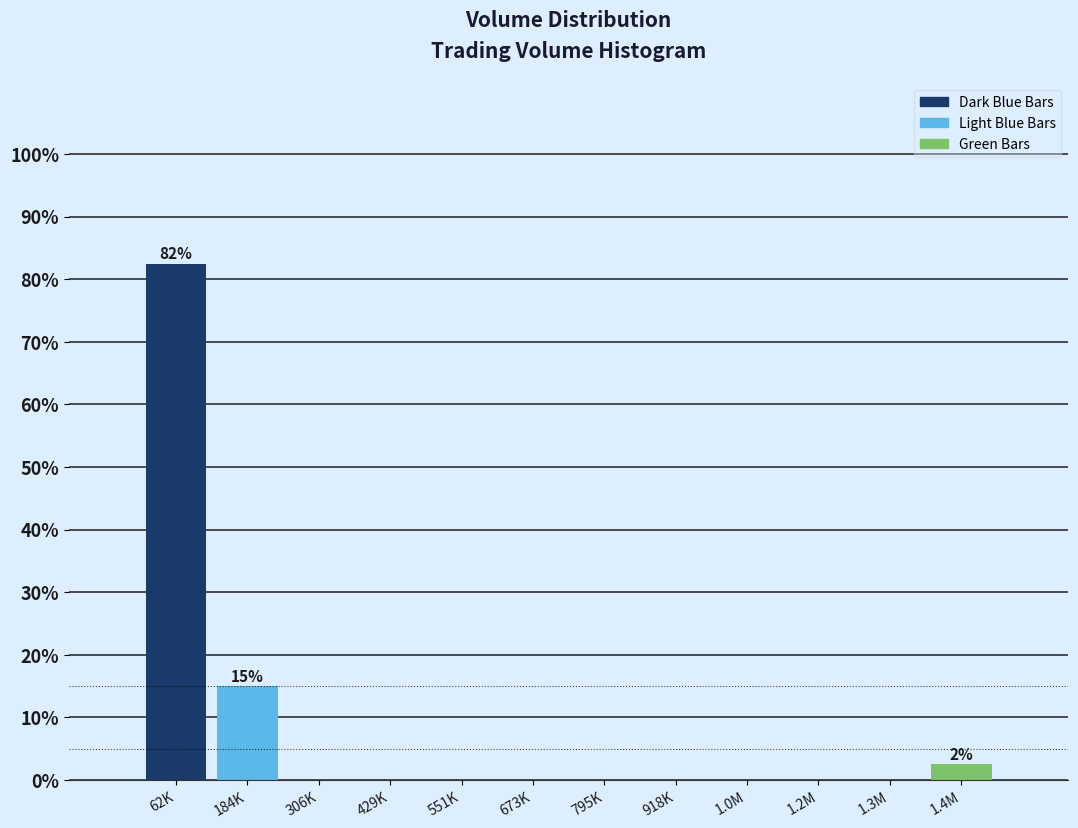

Reading left to right, extract all data points from this chart.

62K=82.5	184K=15.0	306K=0.0	429K=0.0	551K=0.0	673K=0.0	795K=0.0	918K=0.0	1.0M=0.0	1.2M=0.0	1.3M=0.0	1.4M=2.5